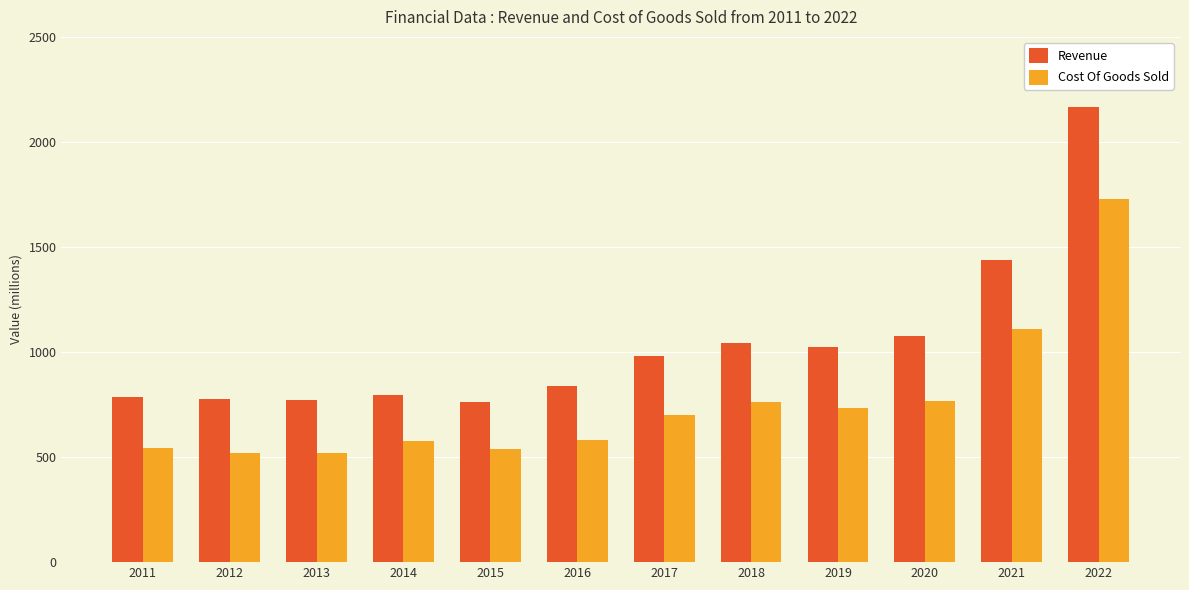

List the series in order of their peak value, lowest first.

Cost Of Goods Sold, Revenue